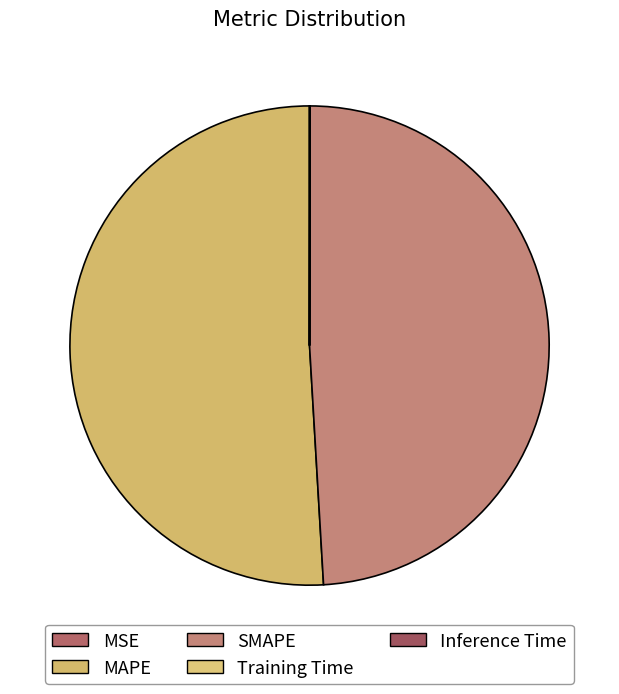

What is the change in value from MSE to SMAPE?

+7.4